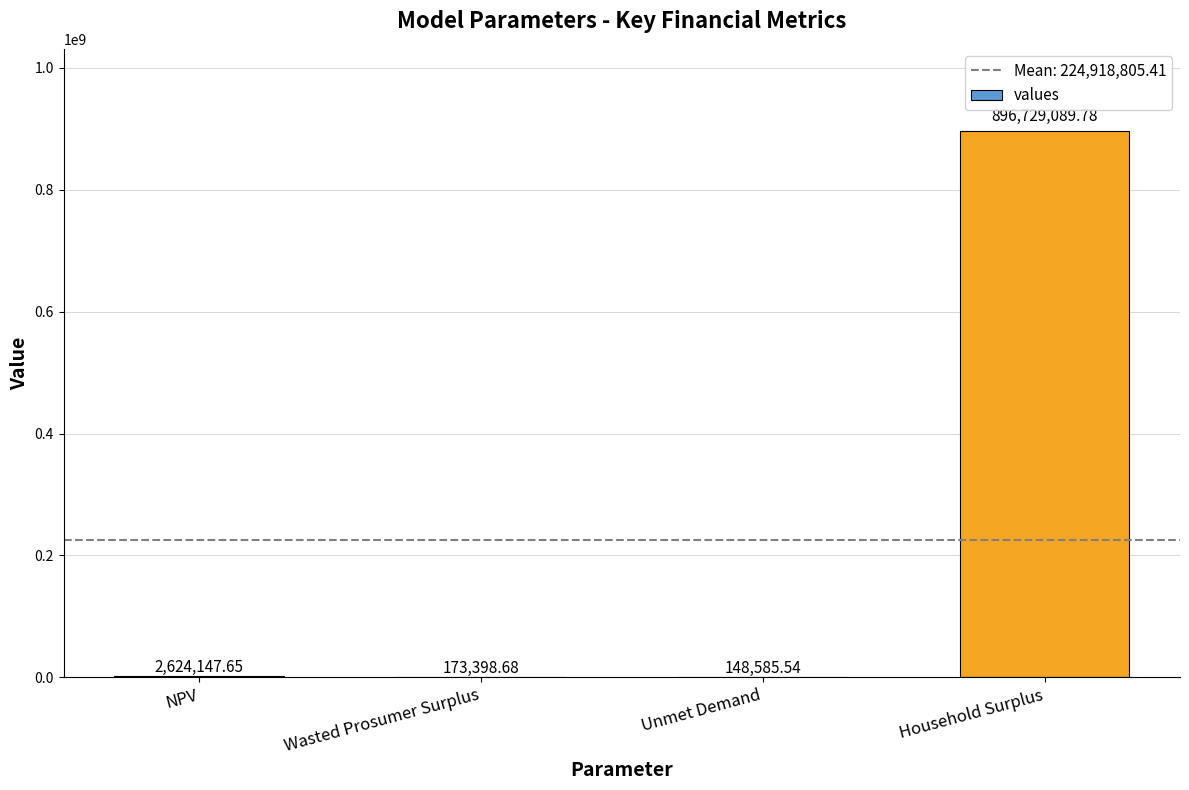

Does the chart contain stacked bars?

No